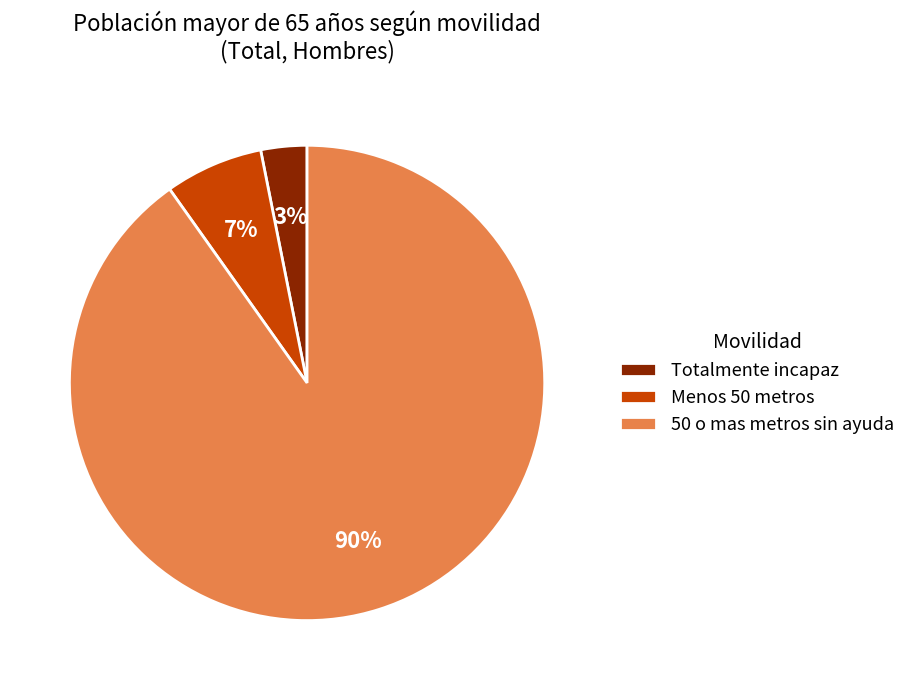

How many slices are in this pie chart?

3